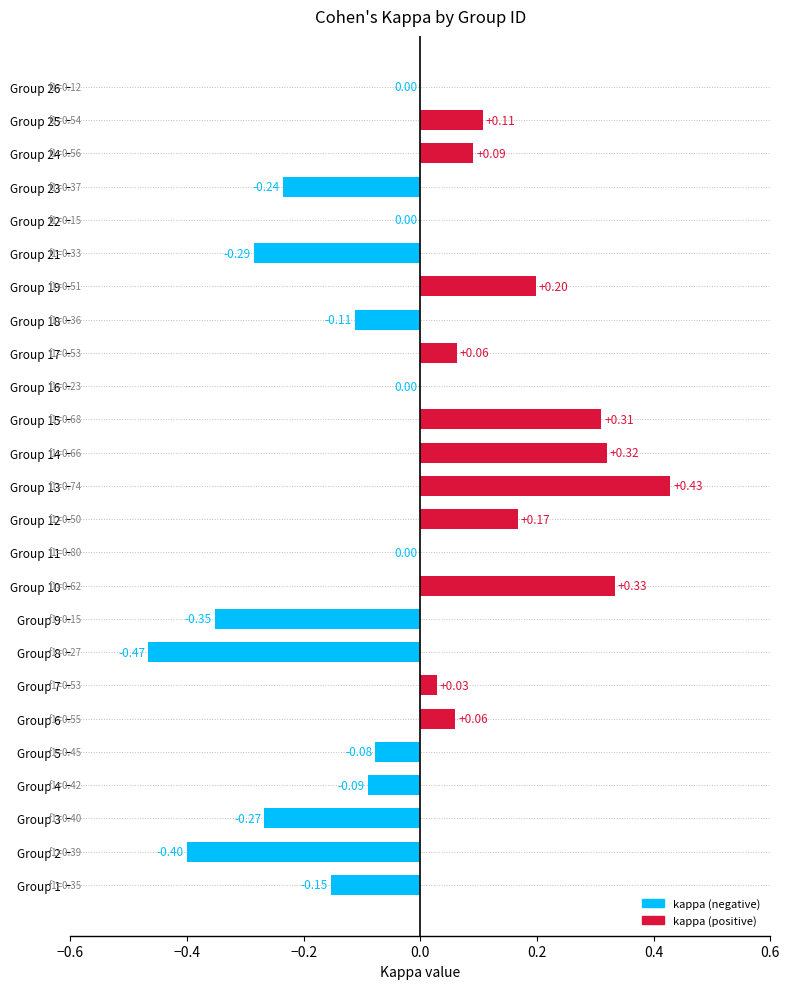

Between Group 24 and Group 12, which is larger?

Group 12